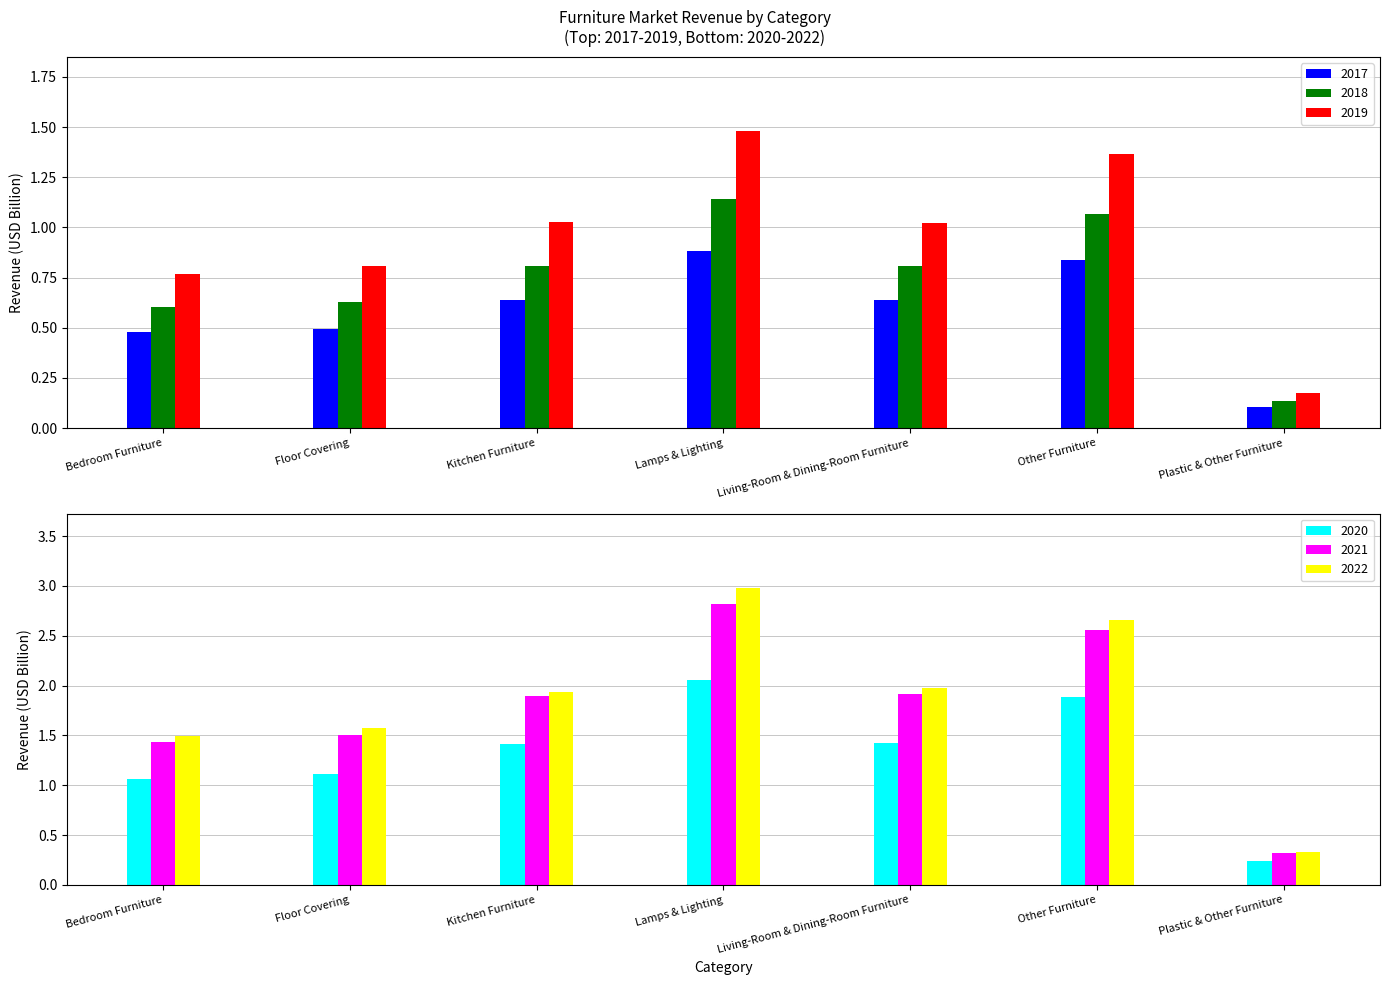

What is the minimum value shown in the chart?

0.1